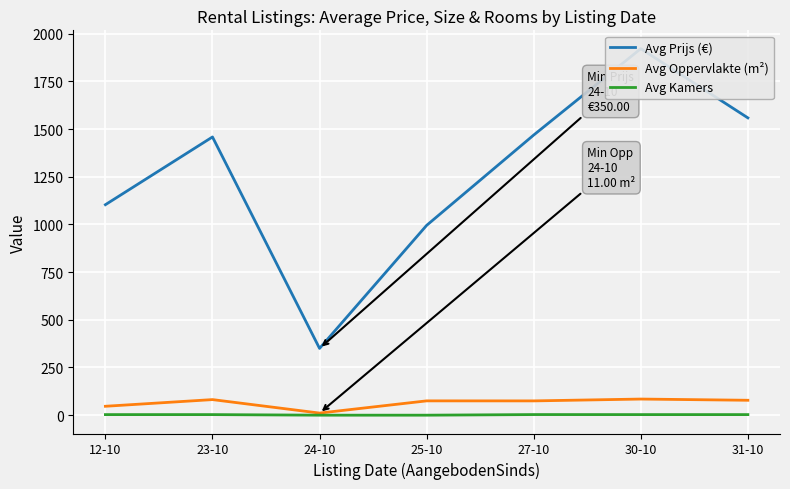

True or false: Avg Kamers and Avg Prijs (€) cross at least once.

False